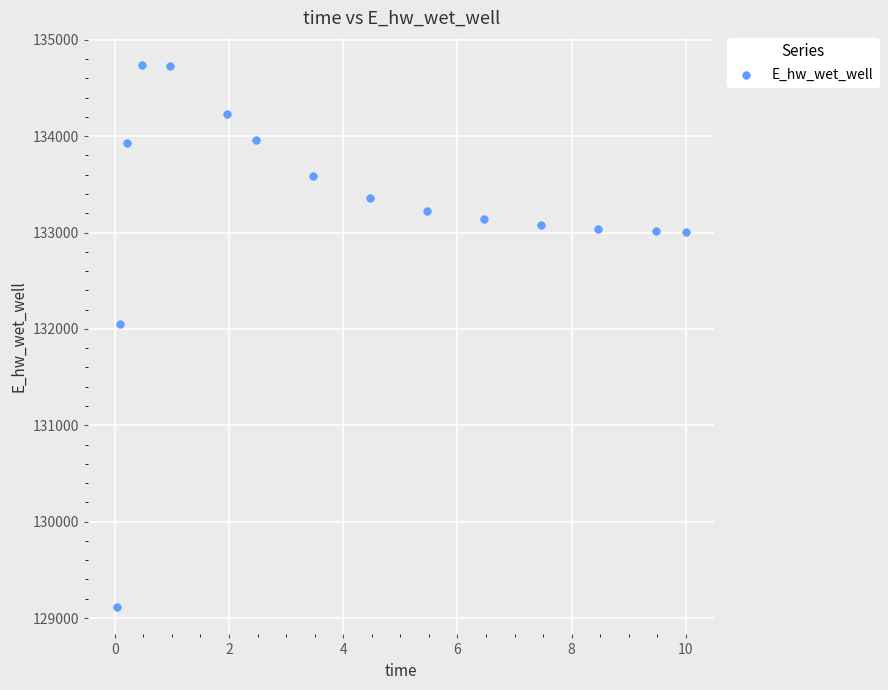

What is the range of X values (max minus min)?

10.0